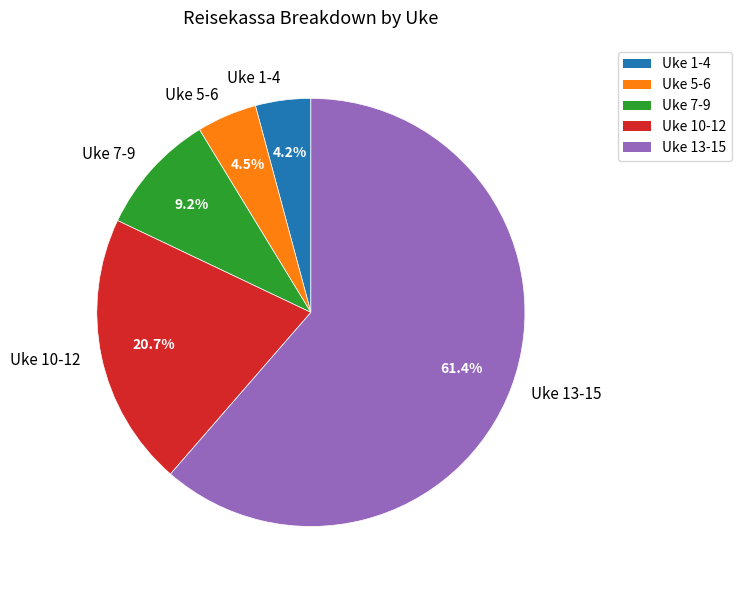

How many segments does this pie chart have?

5